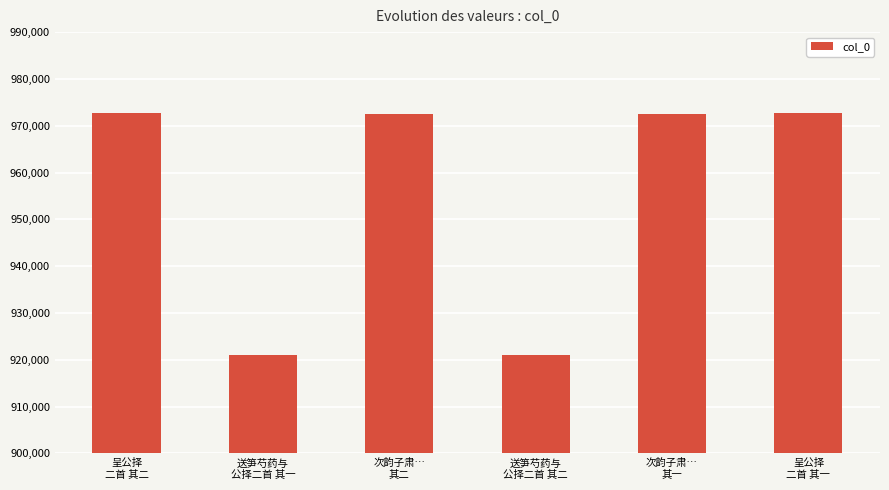

Count the number of categories in the chart.

6